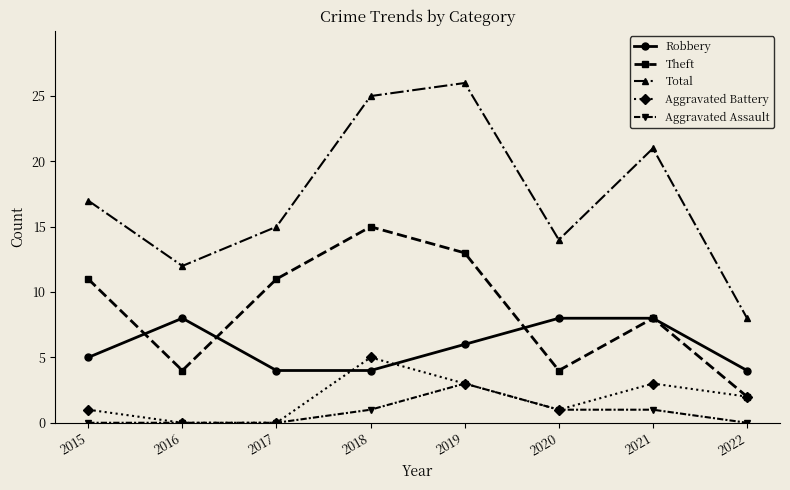

True or false: Theft and Total intersect in this chart.

False